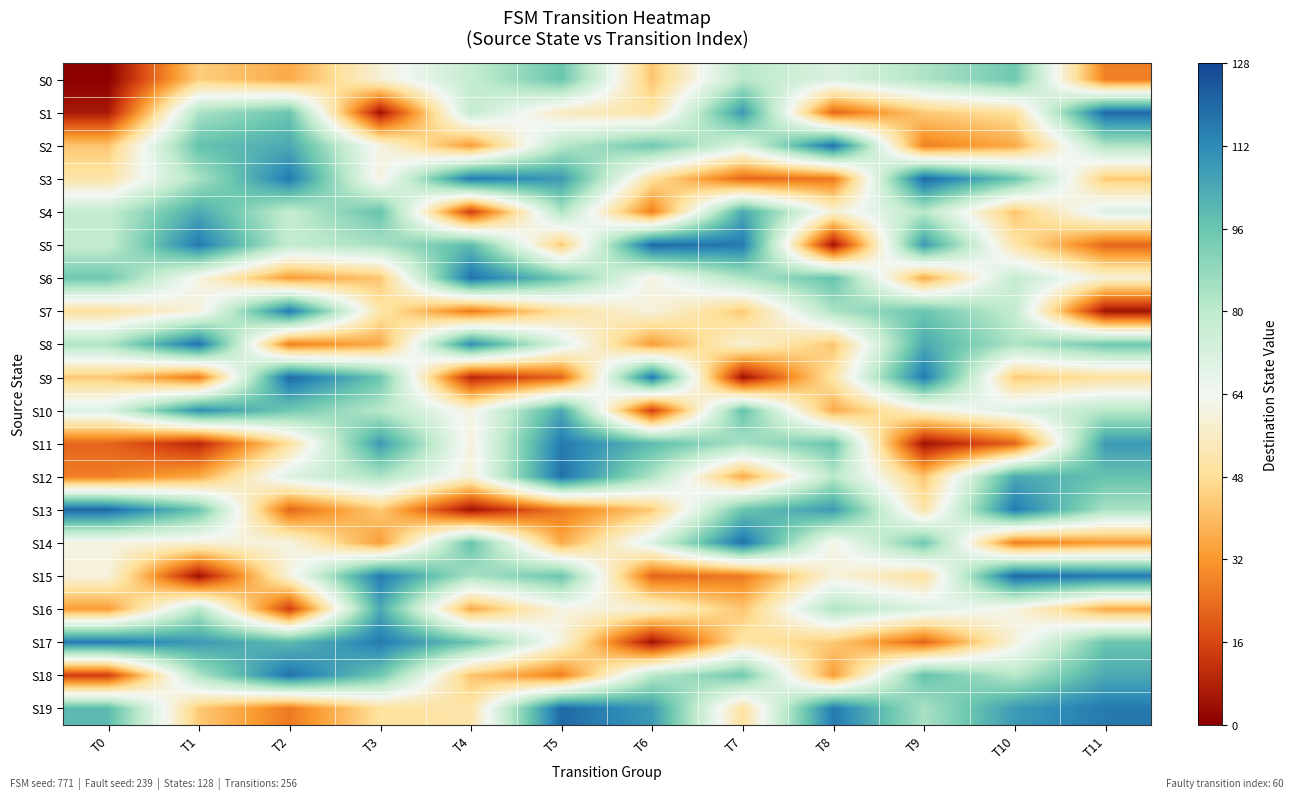

At how many categories does at least one series exceed 90?

12